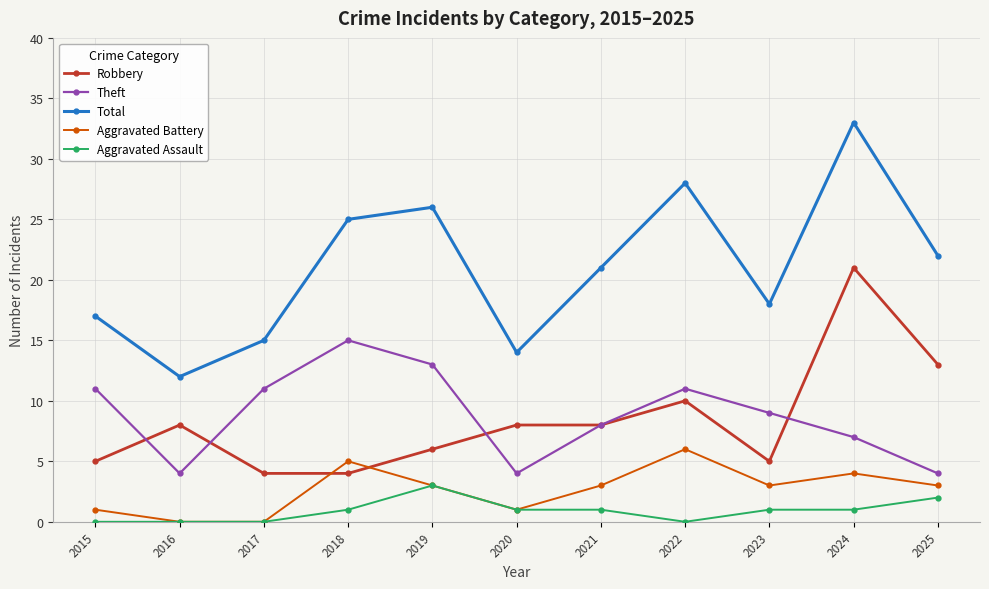

What is the average value of the Theft series?

9